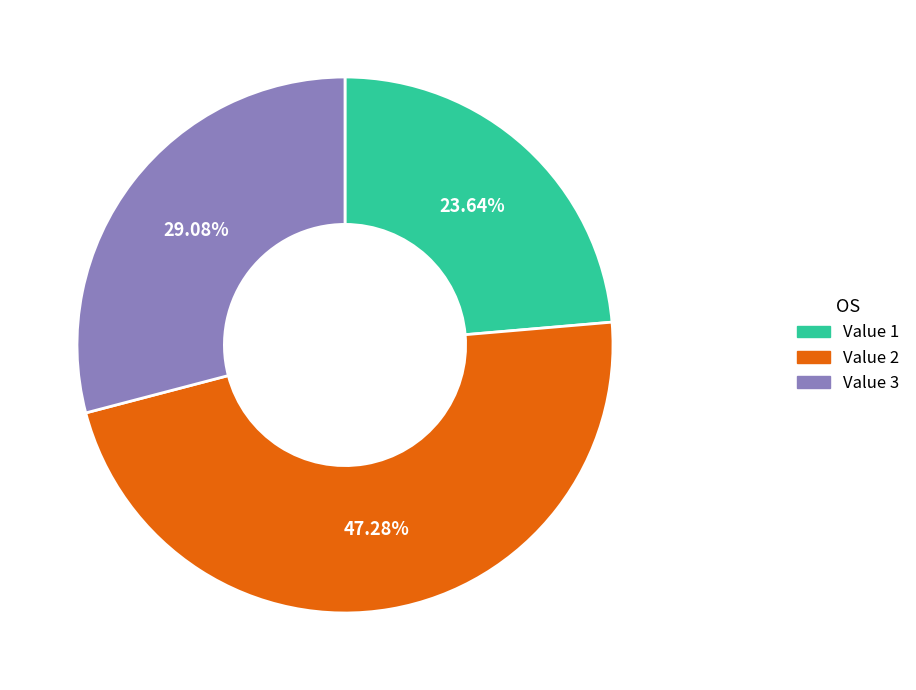

Which slice is the smallest?

Value 1